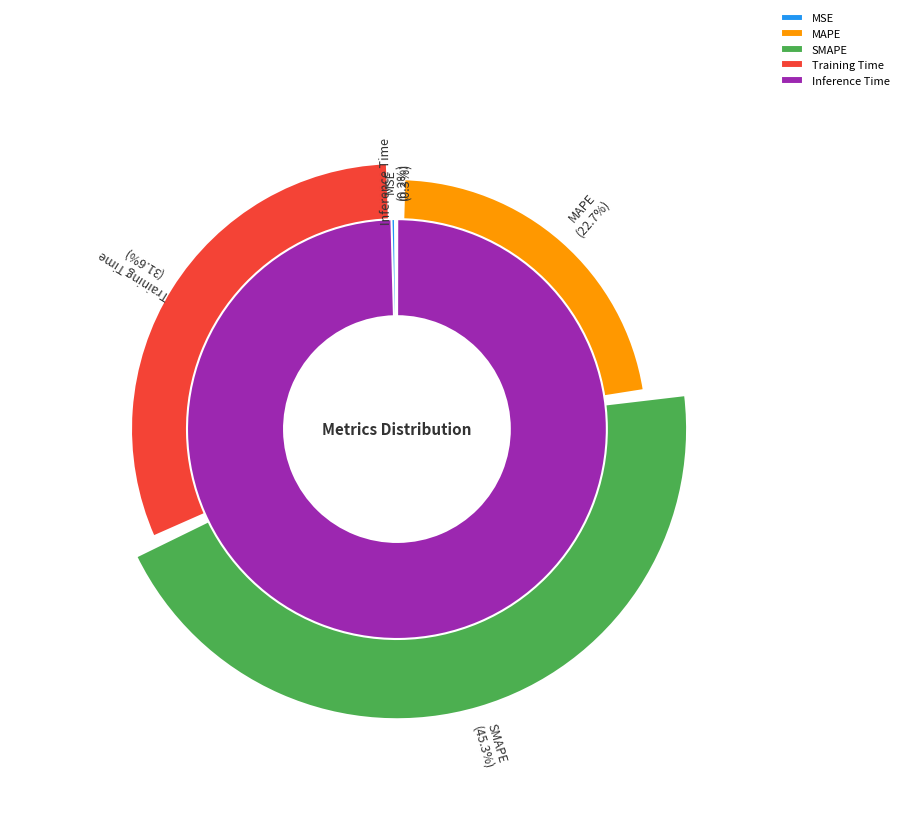

Rank the categories by value from highest to lowest.

SMAPE, Training Time, MAPE, MSE, Inference Time